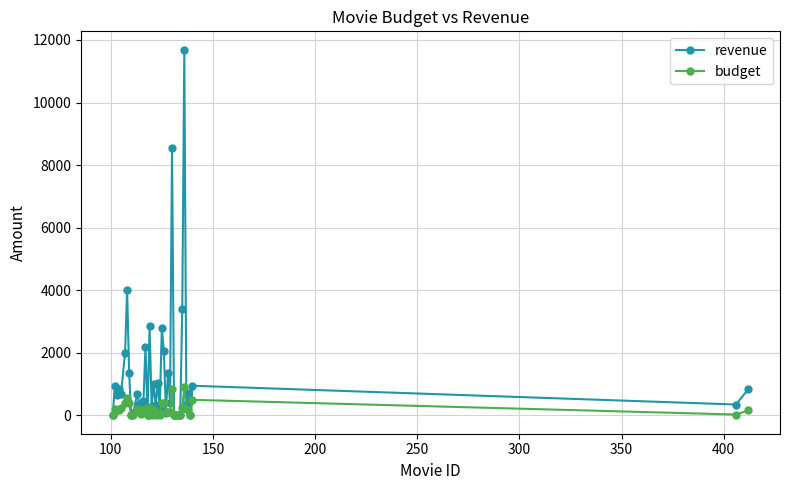

Which series has the largest total across all categories?

revenue